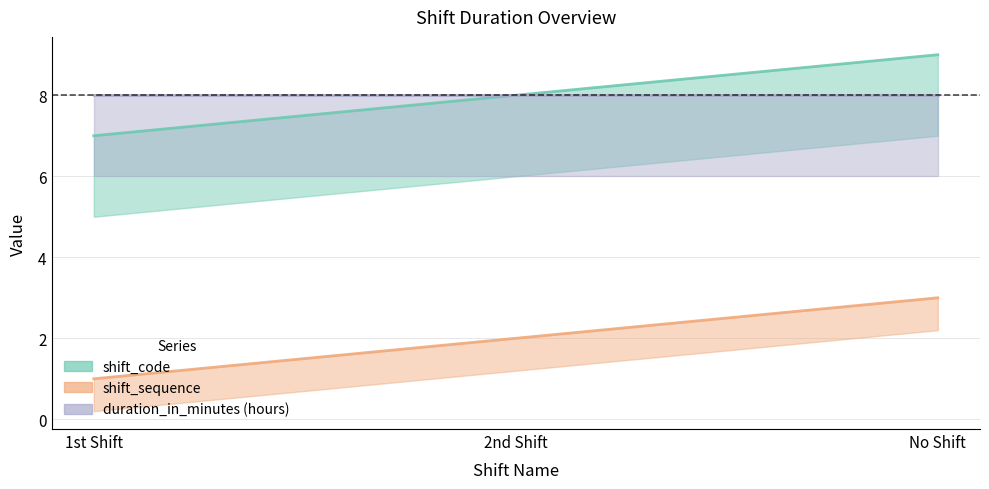

The value of shift_sequence at 1st Shift is 1. True or false?

True